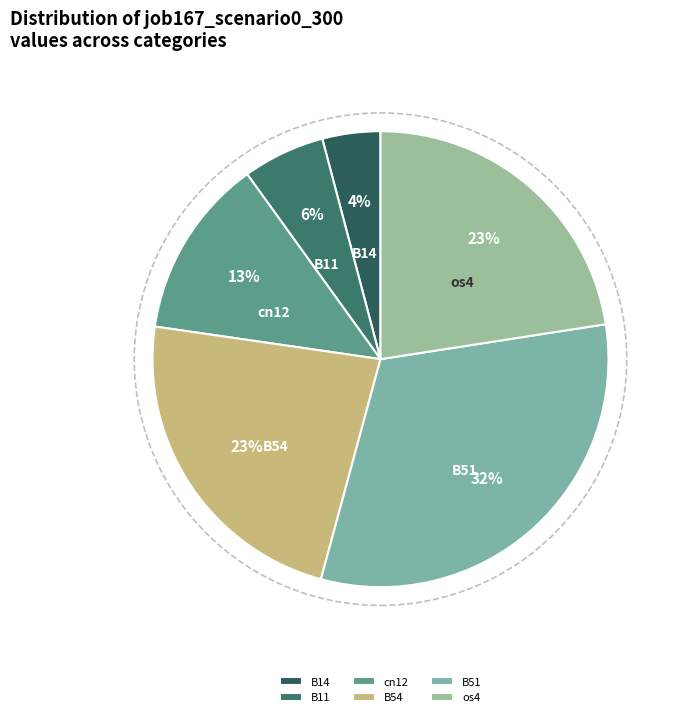

Between os4 and cn12, which is larger?

os4